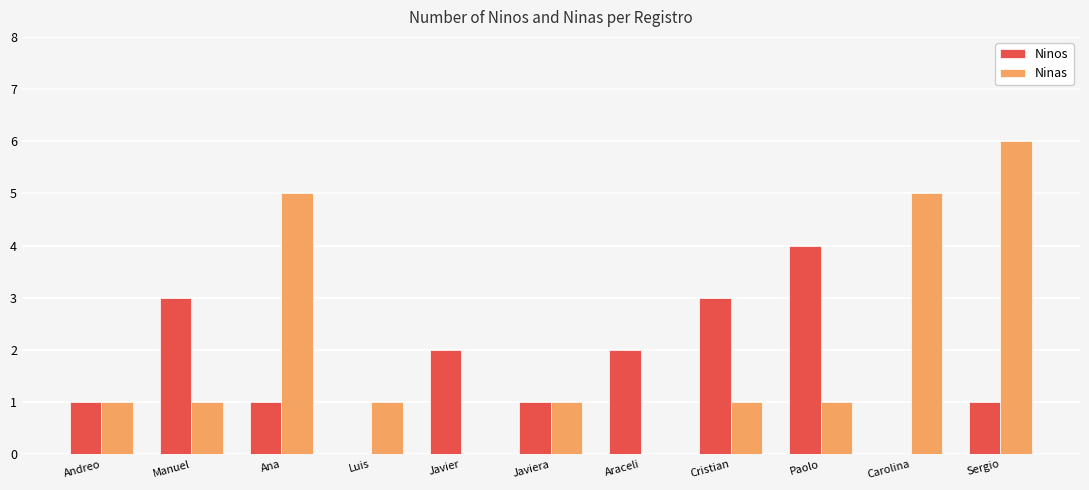

Between Javier and Paolo, which series saw the biggest shift?

Ninos